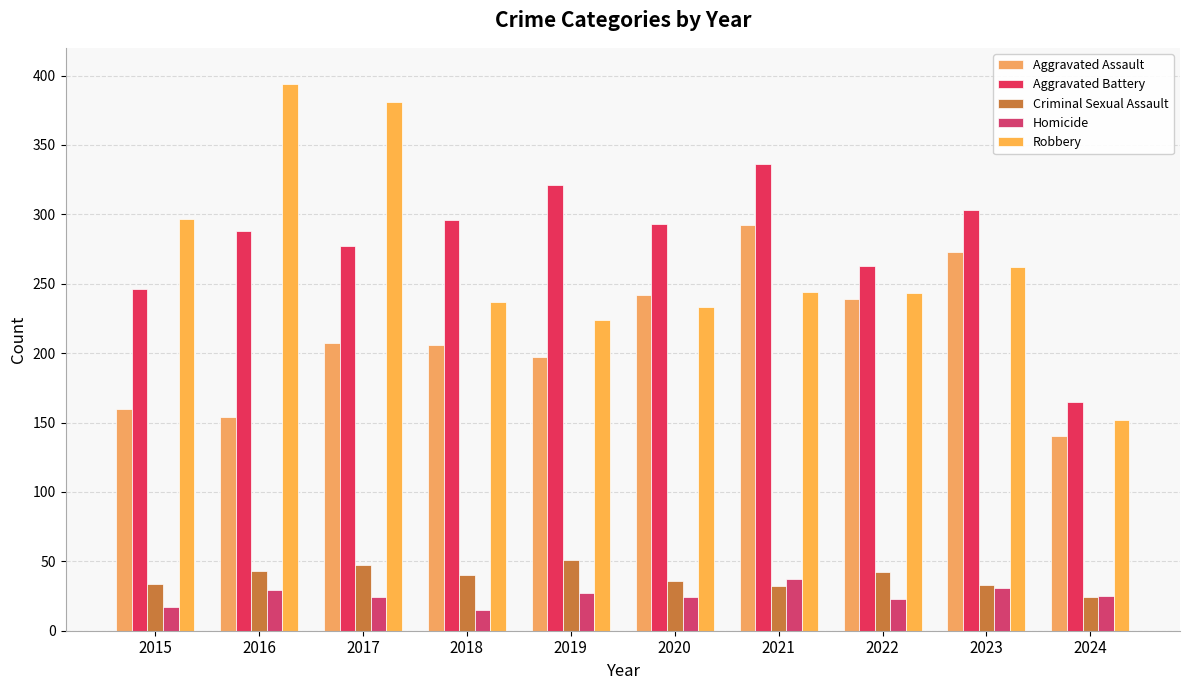

What are all the series names shown in the legend?

Aggravated Assault, Aggravated Battery, Criminal Sexual Assault, Homicide, Robbery